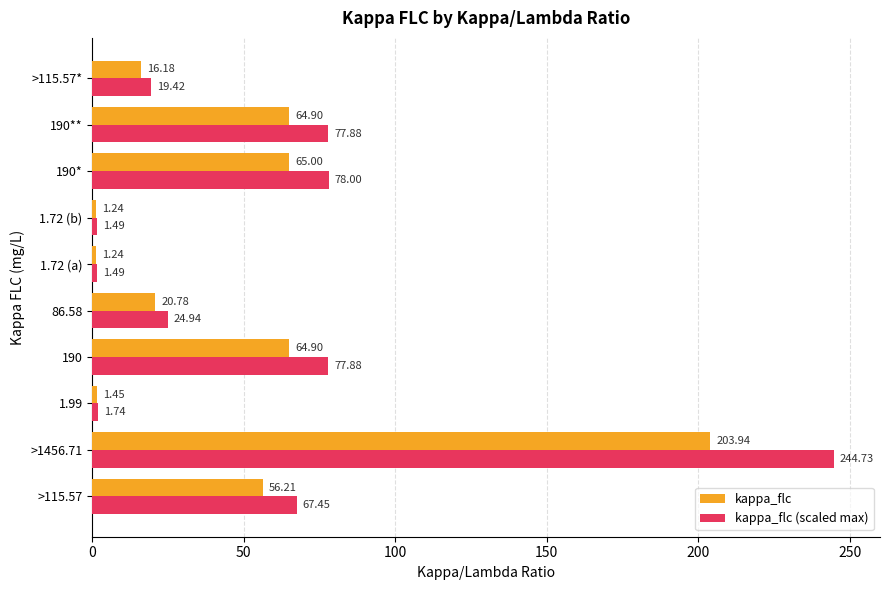

At which category is the sum across all series the highest?

>1456.71